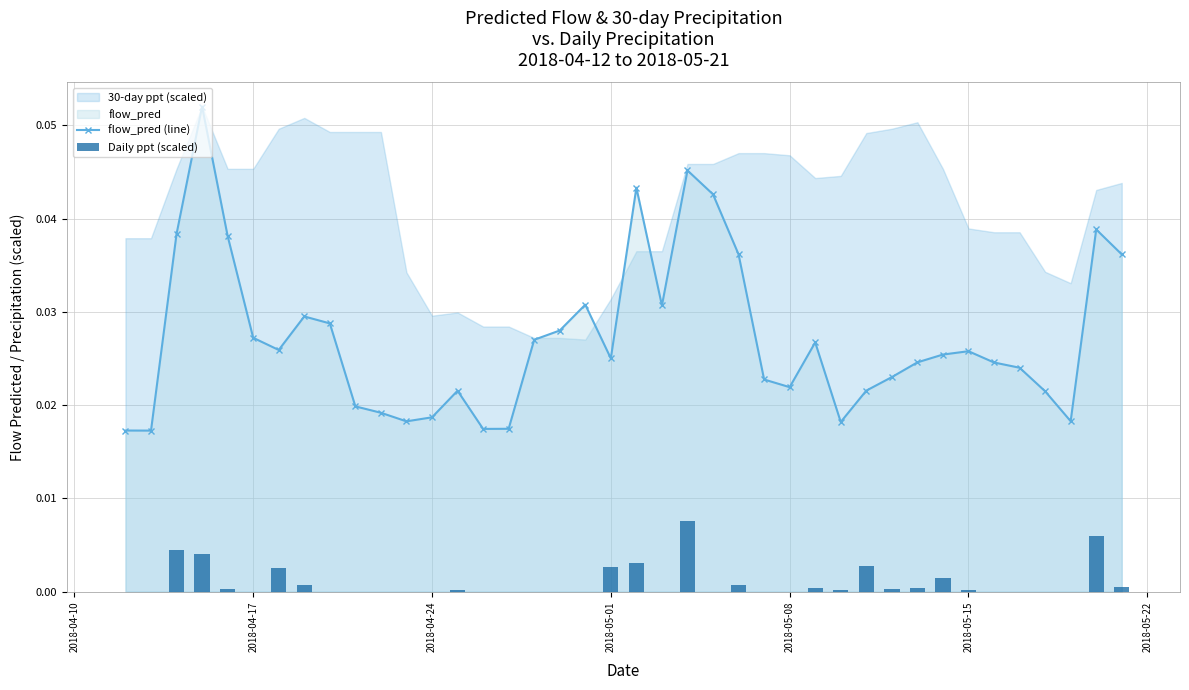

Does the chart contain any negative values?

No